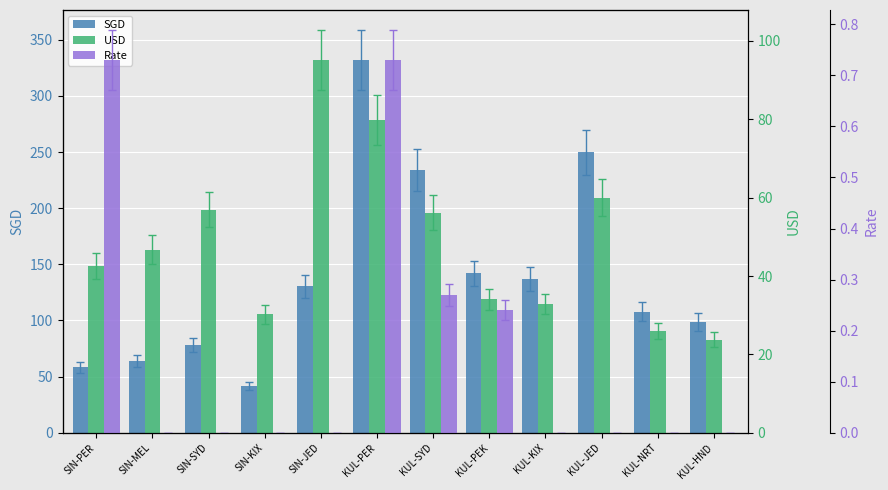

Reading right to left, what are all the values shown in this chart?

SGD: 99.0	108.0	250.0	137.0	142.0	234.0	332.0	130.3	41.5	78.0	64.0	58.3
USD: 23.8	25.9	60.0	32.9	34.1	56.2	79.7	95.1	30.3	56.9	46.7	42.6
Rate: 0.0	0.0	0.0	0.0	0.2	0.3	0.7	0.0	0.0	0.0	0.0	0.7